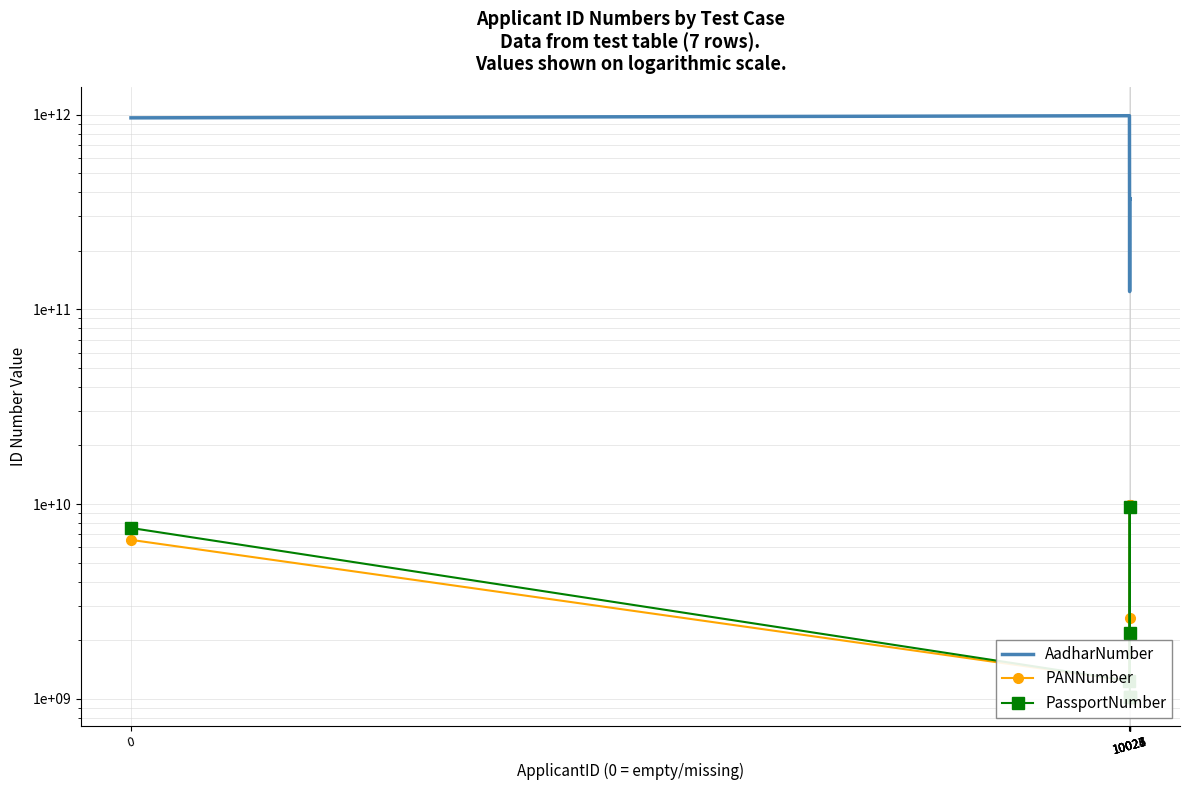

In PassportNumber, how many points are higher than both neighbors (excluding endpoints)?

1